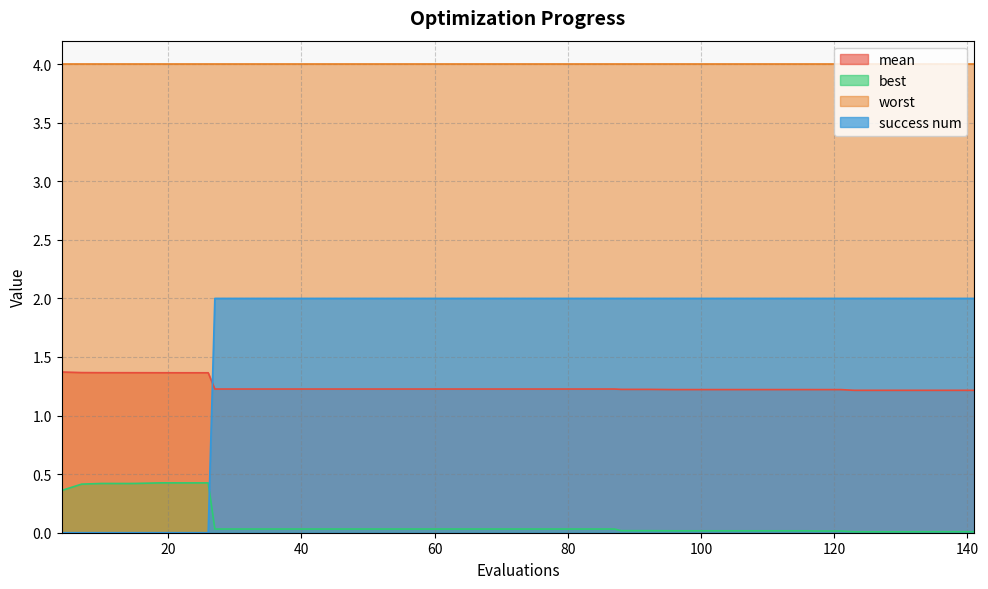

Read the mean value at 19.

1.4